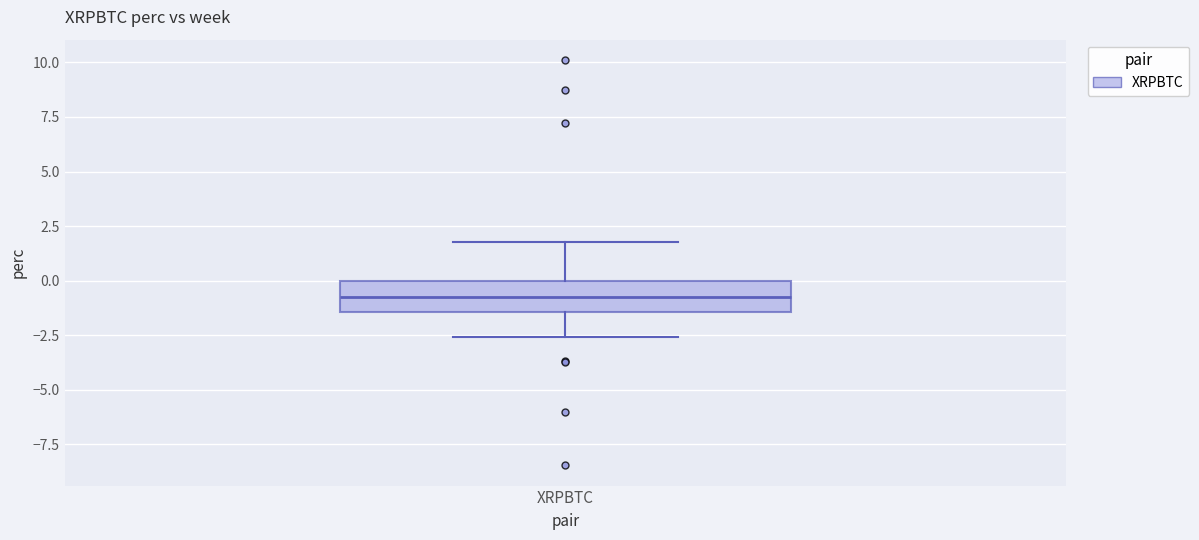

Transcribe this box plot: give where the median line is, the range the box spans, and where the two whiskers end, as read against the y-axis. The values are not printed on the chart, so give them approximately, as read against the axis.

median -1.0, box -1.5 to 0.0, whiskers -2.5 to 2.0